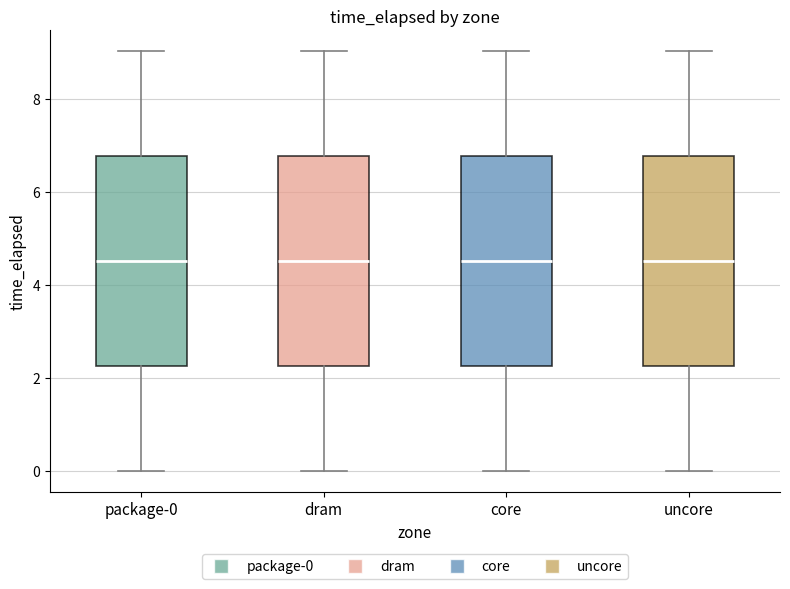

Where does the lower whisker of the box for dram end on the y-axis? The values are not printed on the chart, so give them approximately, as read against the axis.

0.0